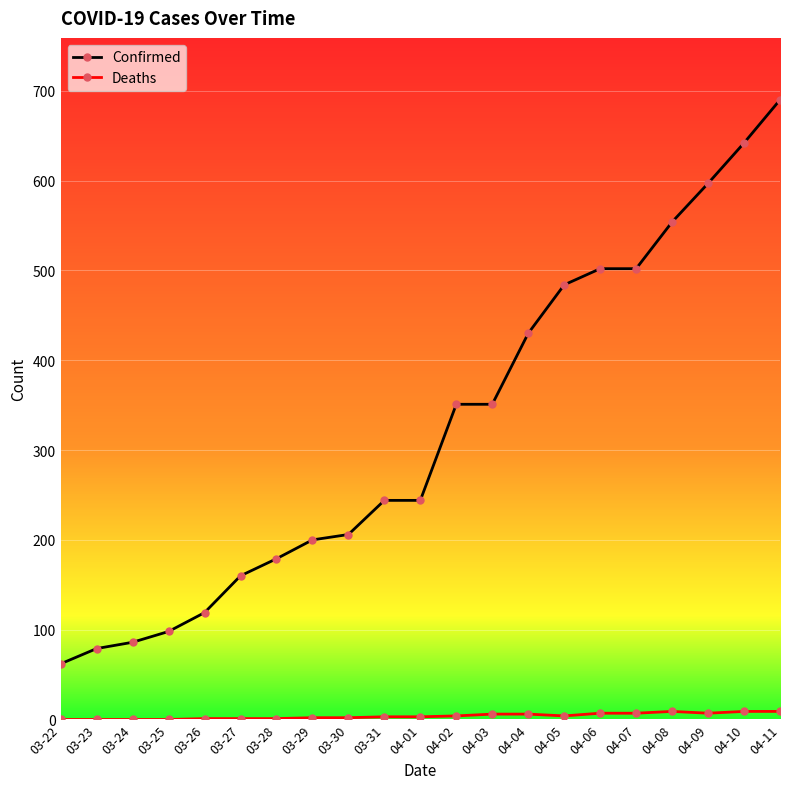

Which series changed the most between 03-28 and 04-11?

Confirmed